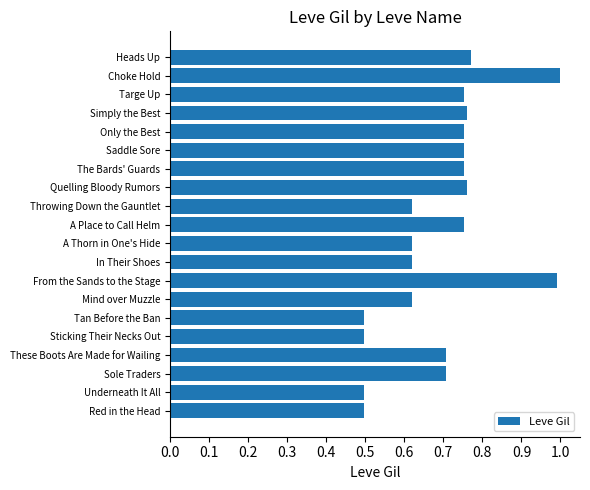

How many bars are there in total?

20